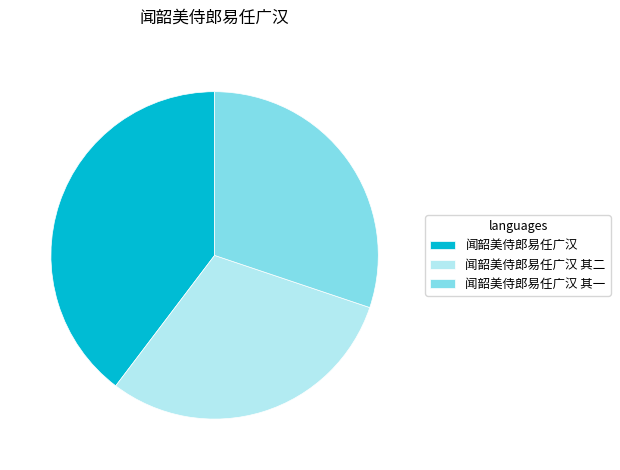

Do 闻韶美侍郎易任广汉 and 闻韶美侍郎易任广汉 其二 together represent more than half of the pie?

Yes